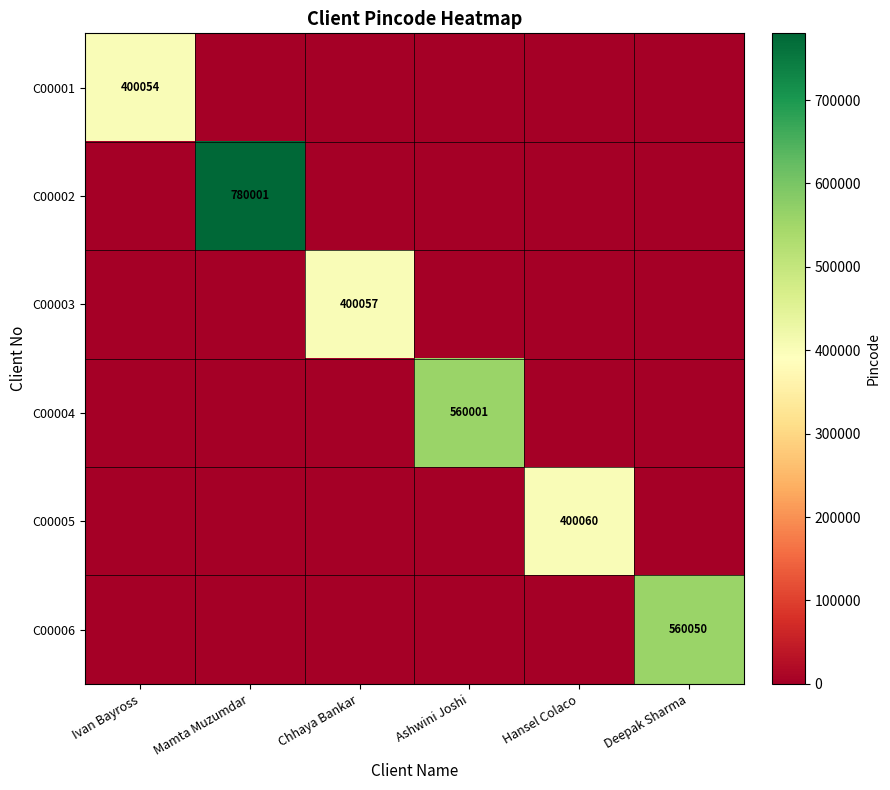

What is the difference between the maximum and minimum values in the C00006 series?

560050